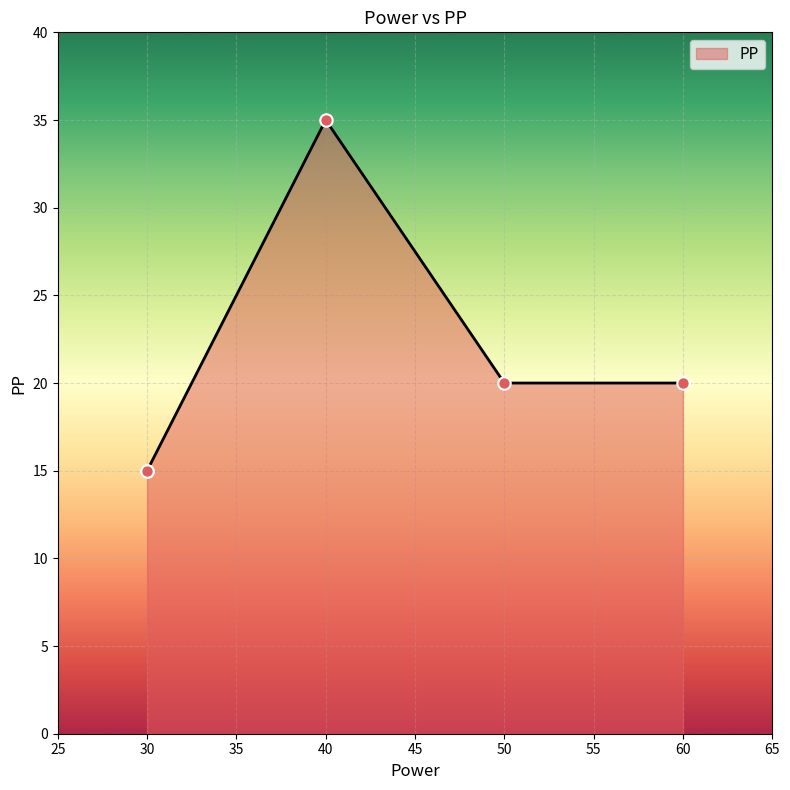

What is the change in value from 60 to 30?

-5